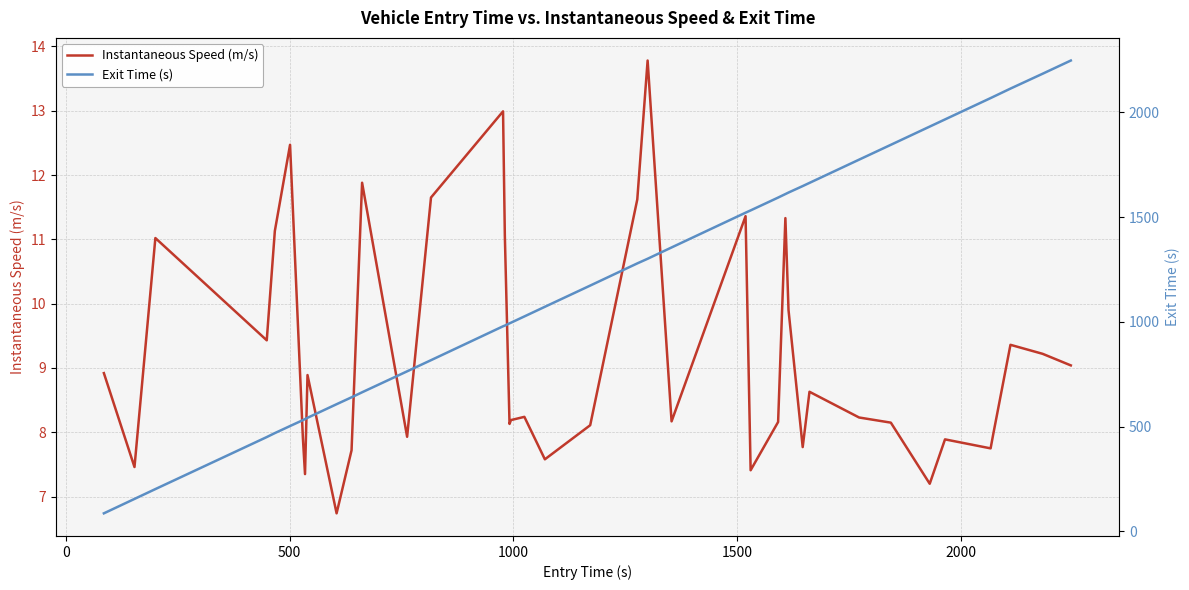

What is the maximum value for Instantaneous Speed (m/s)?

13.8